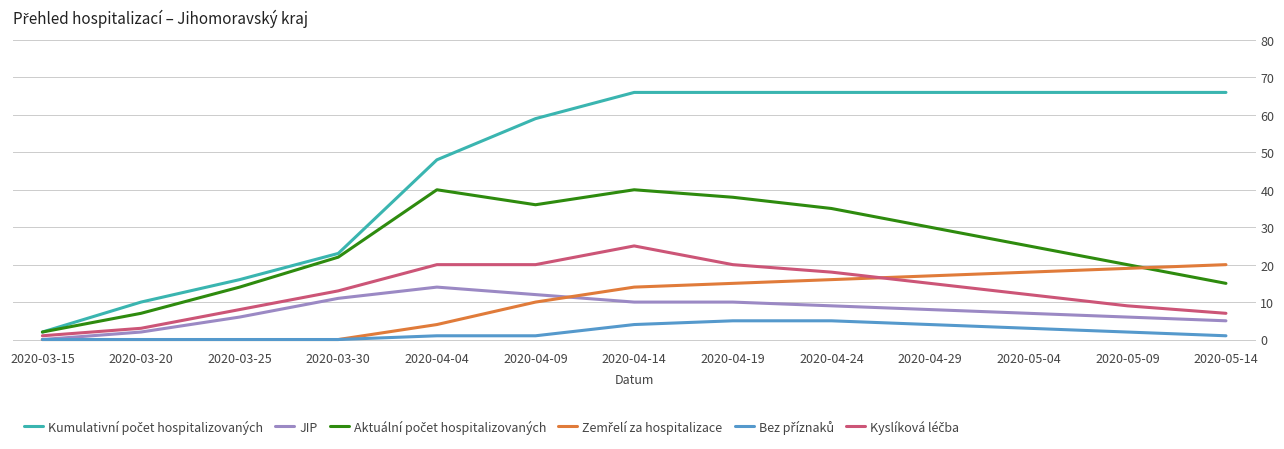

What position from the right is 2020-03-25?

11